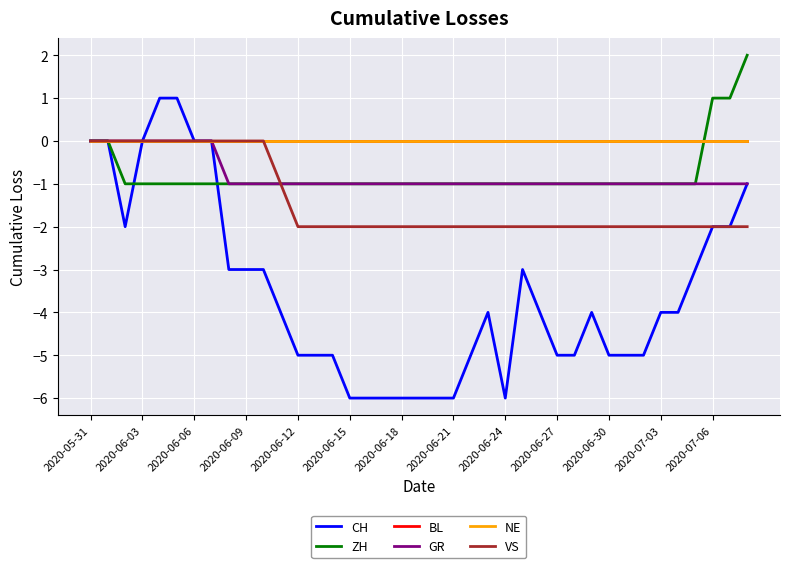

Does the chart have visible grid lines?

Yes